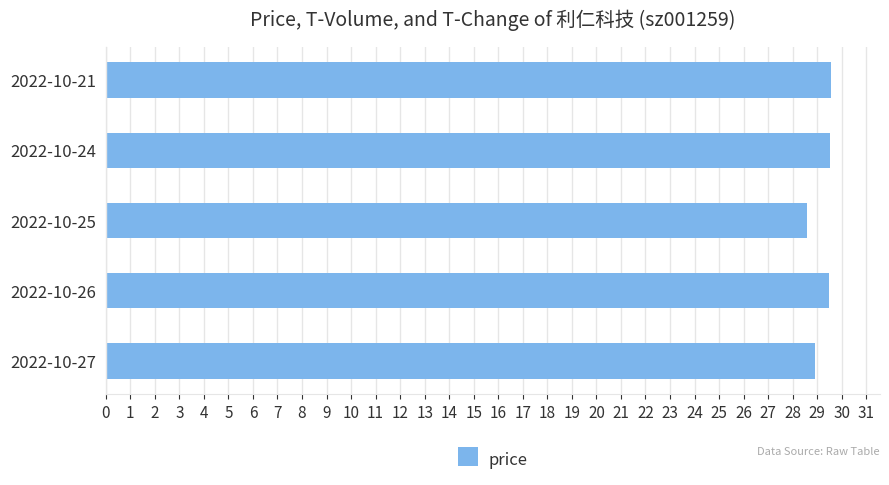

Count the number of data series in this chart.

1